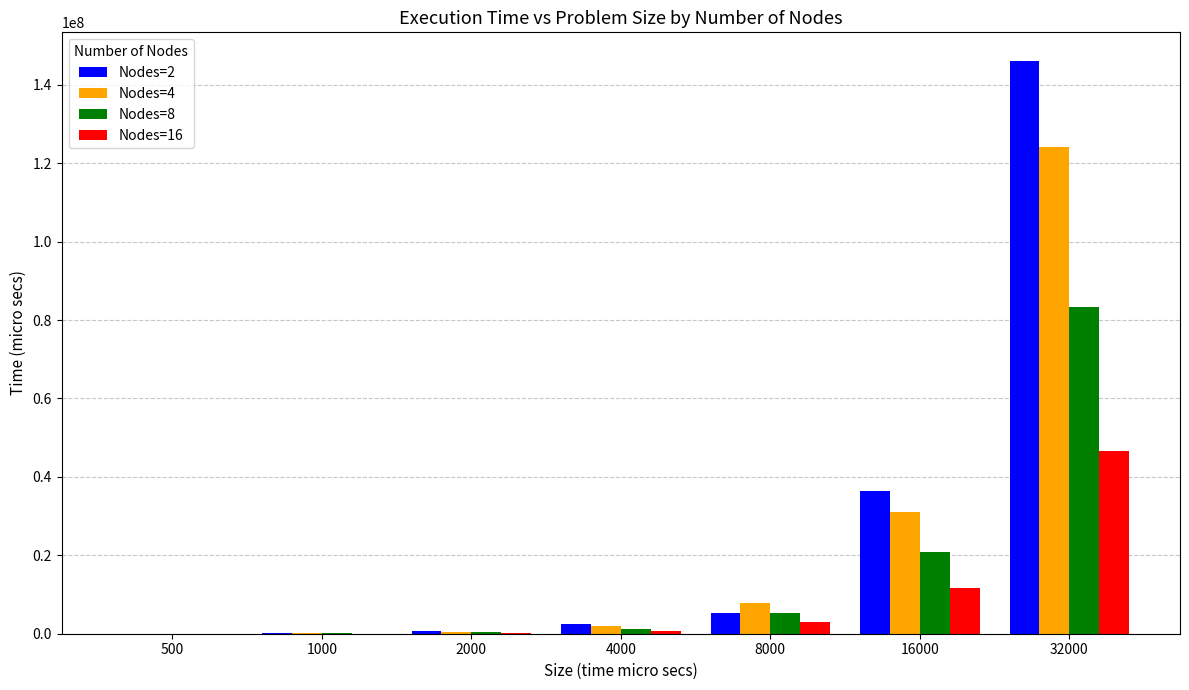

What are all the series names shown in the legend?

Nodes=2, Nodes=4, Nodes=8, Nodes=16